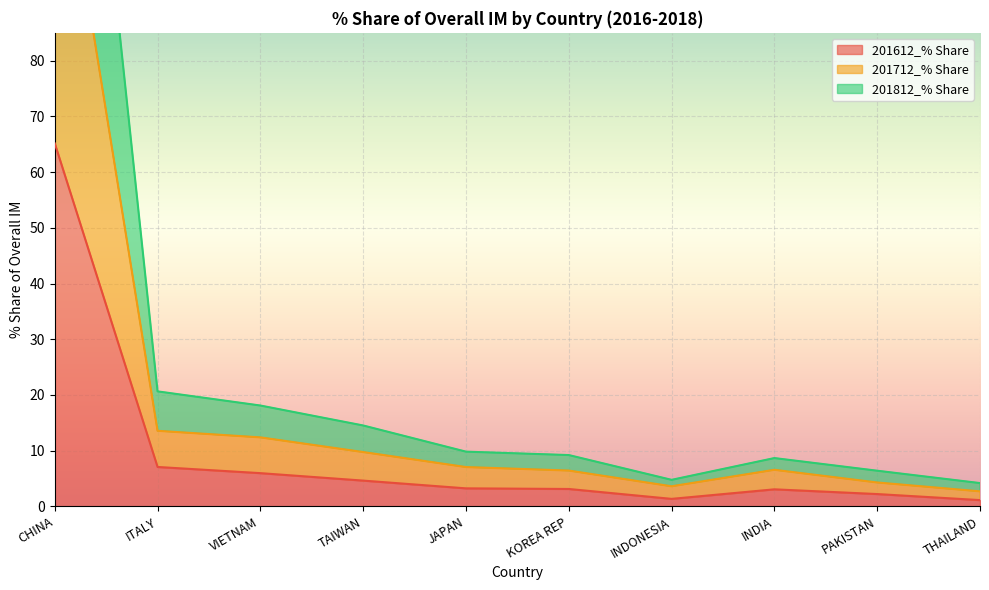

Reading left to right, transcribe all the data shown in this chart.

201612_% Share: 65.2	7.1	6.0	4.6	3.2	3.1	1.4	3.1	2.2	1.1
201712_% Share: 128.1	13.6	12.4	9.8	7.1	6.4	3.6	6.6	4.3	2.7
201812_% Share: 195.0	20.6	18.1	14.5	9.8	9.2	4.8	8.7	6.4	4.2